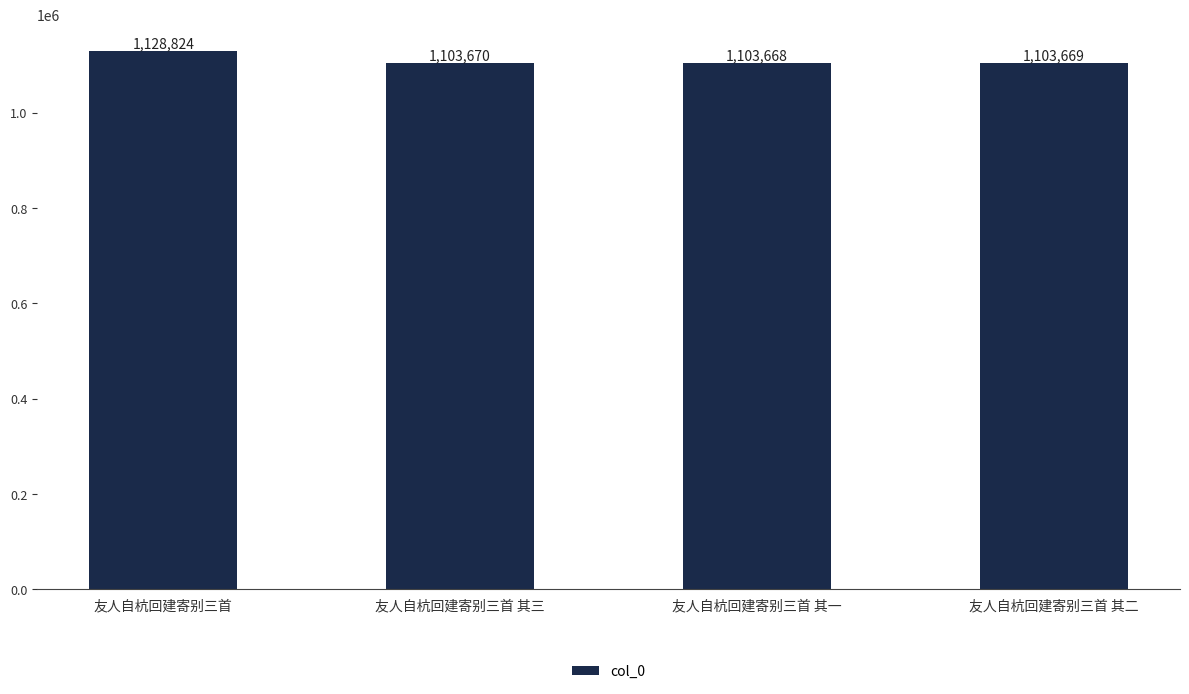

Reading left to right, extract all data points from this chart.

友人自杭回建寄别三首=1128824	友人自杭回建寄别三首 其三=1103670	友人自杭回建寄别三首 其一=1103668	友人自杭回建寄别三首 其二=1103669